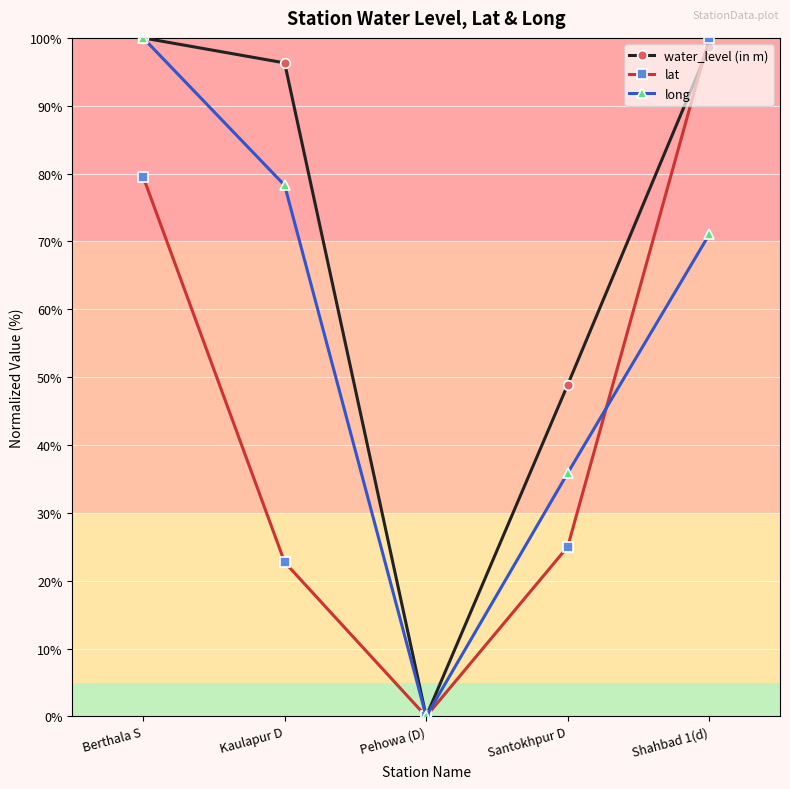

List the labels in order of water_level (in m) value, smallest first.

Pehowa (D), Santokhpur D, Kaulapur D, Shahbad 1(d), Berthala S